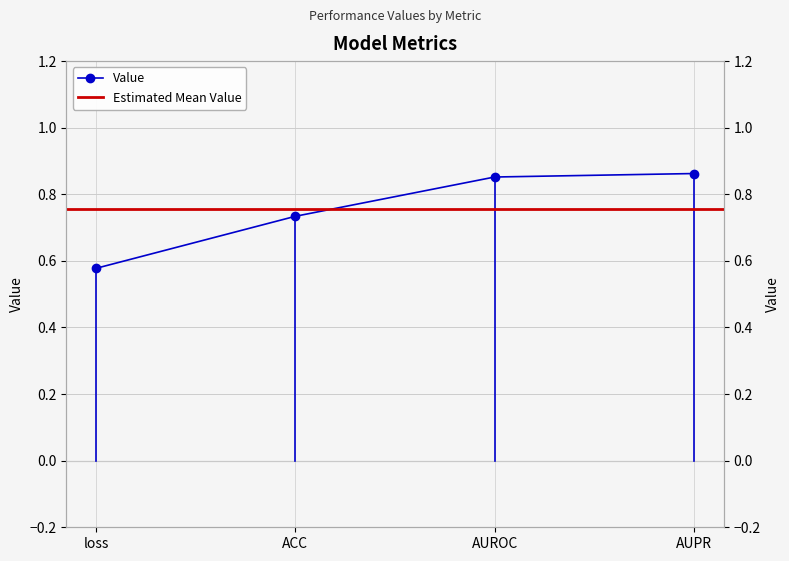

What is the label of the 3rd point from the right?

ACC